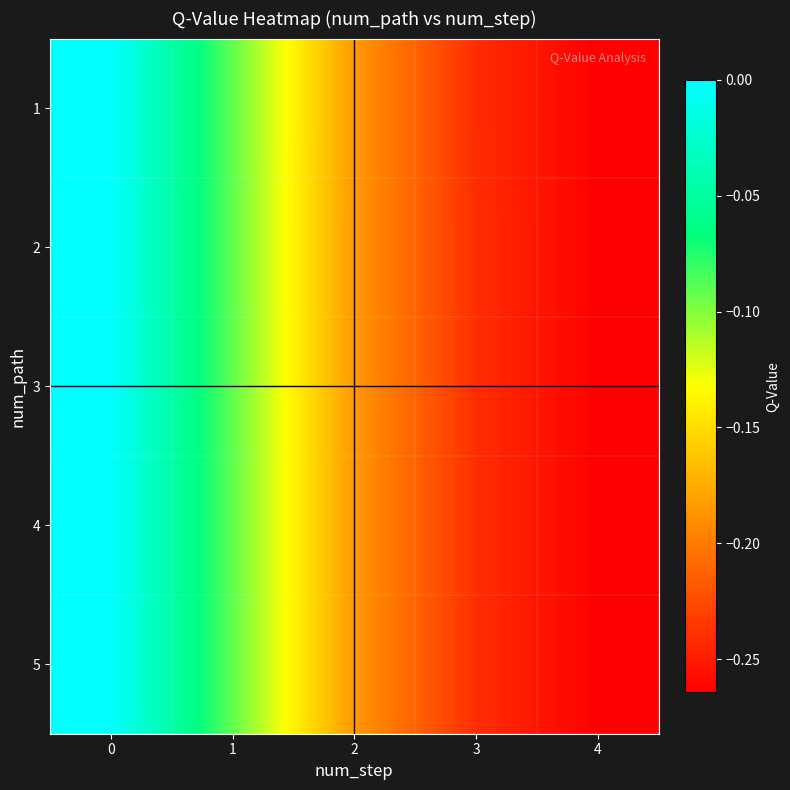

How many distinct data groups are displayed?

5